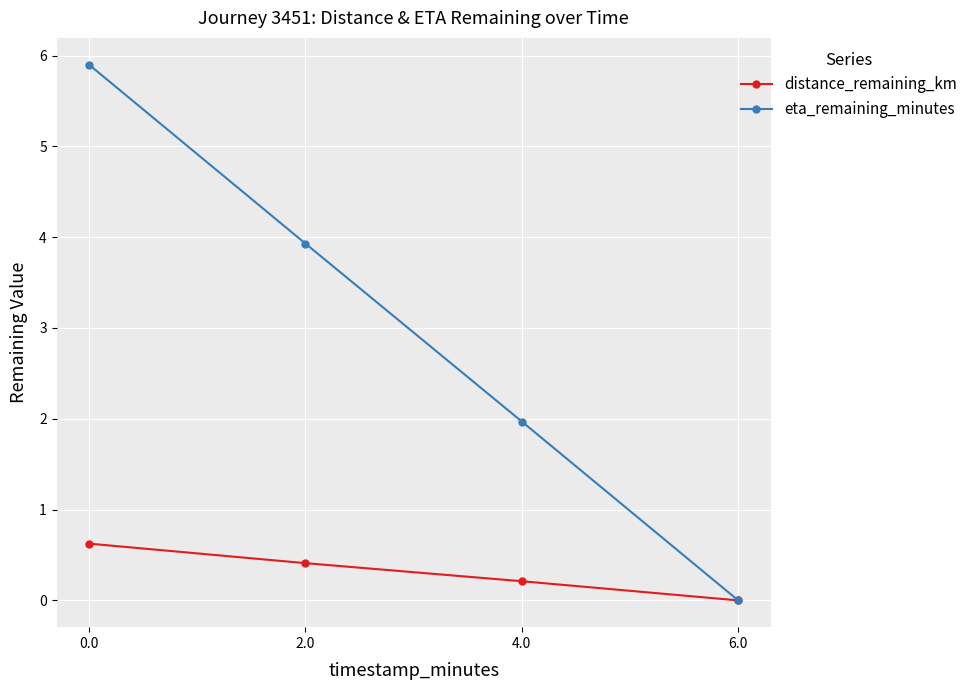

True or false: distance_remaining_km has more than 2 interior local peaks.

False